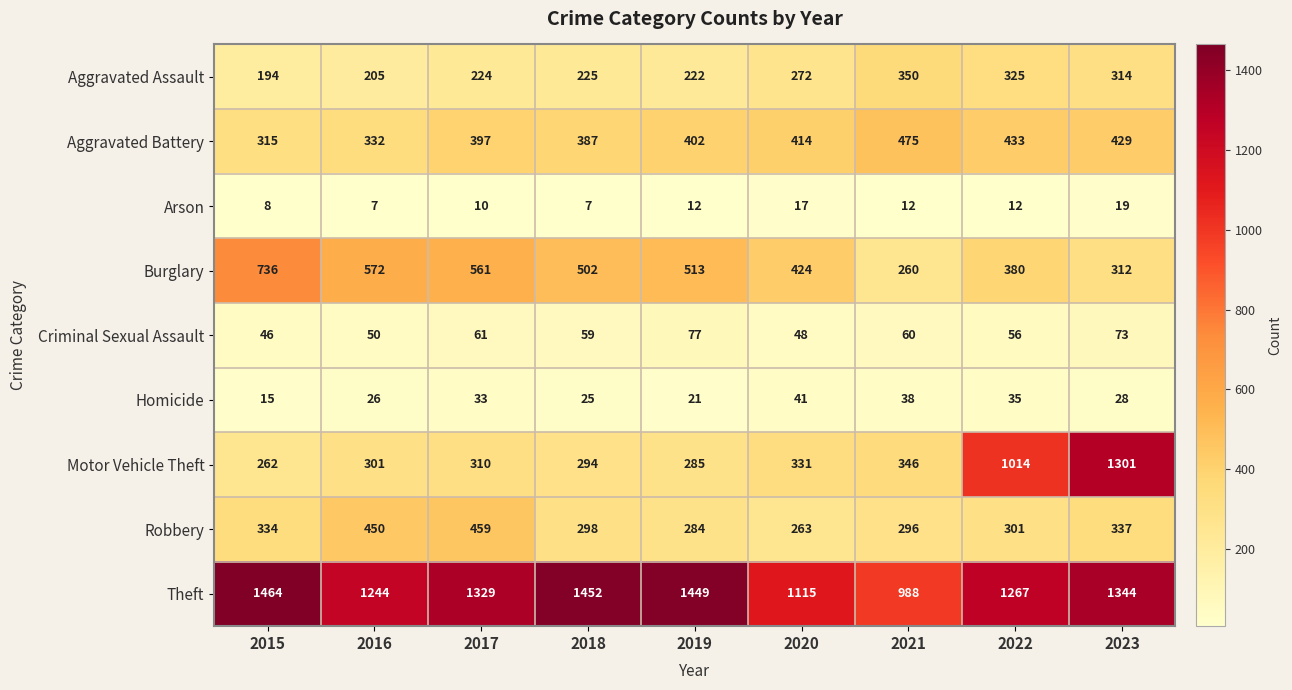

Which category has the lowest value in the Burglary series?

2021